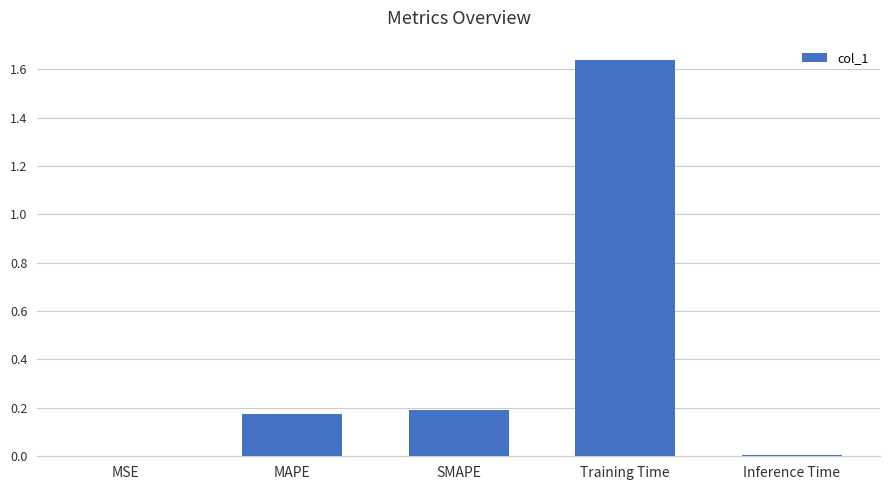

True or false: the data shows 2.3 at Training Time.

False